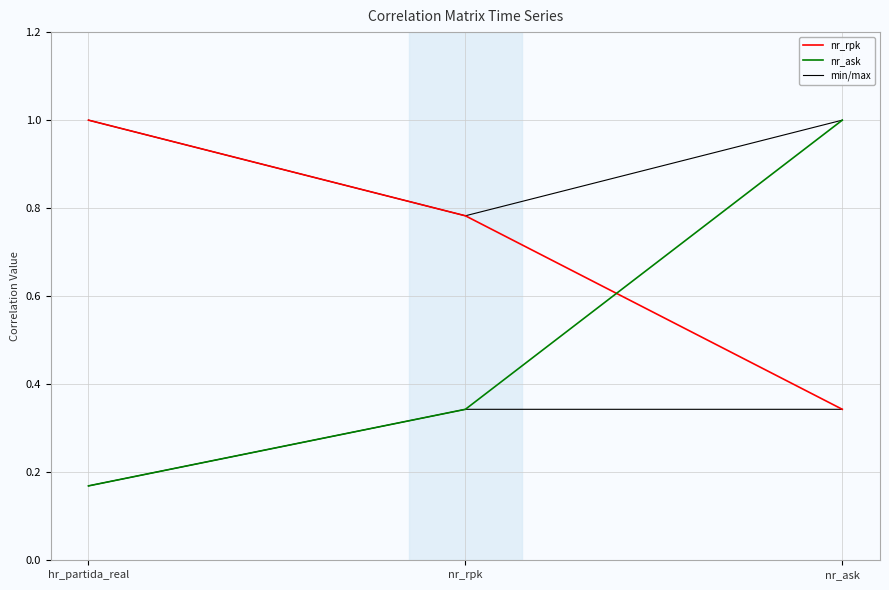

Where is nr_rpk nearest to the value 0?

nr_ask